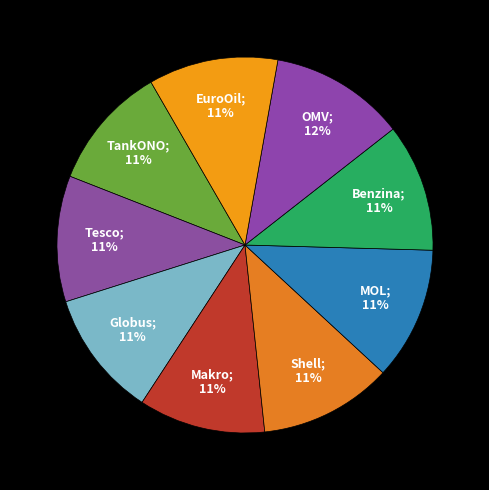

Count the number of slices in the pie.

9